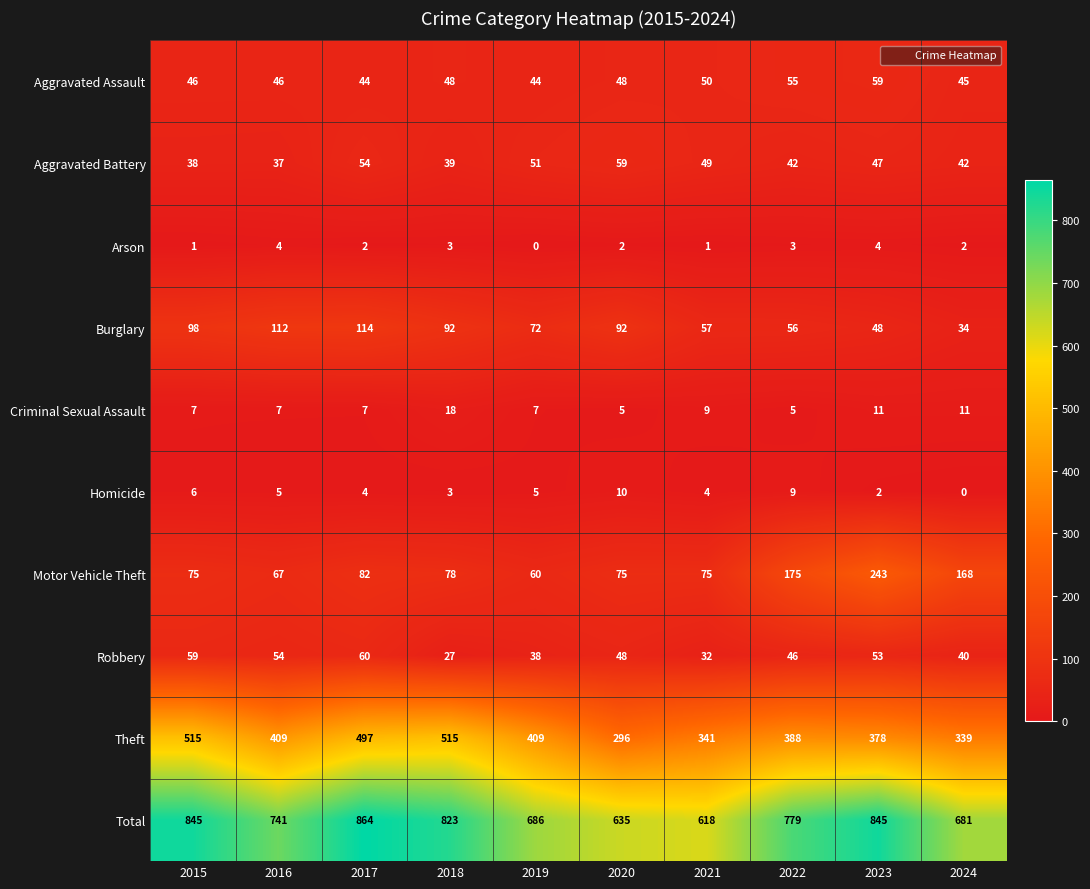

How many data points does each series have?

10